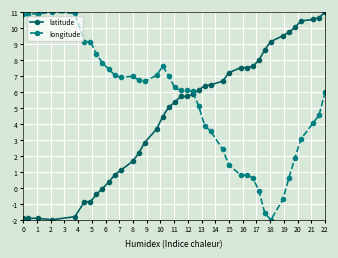

How many data points does each series have?

40